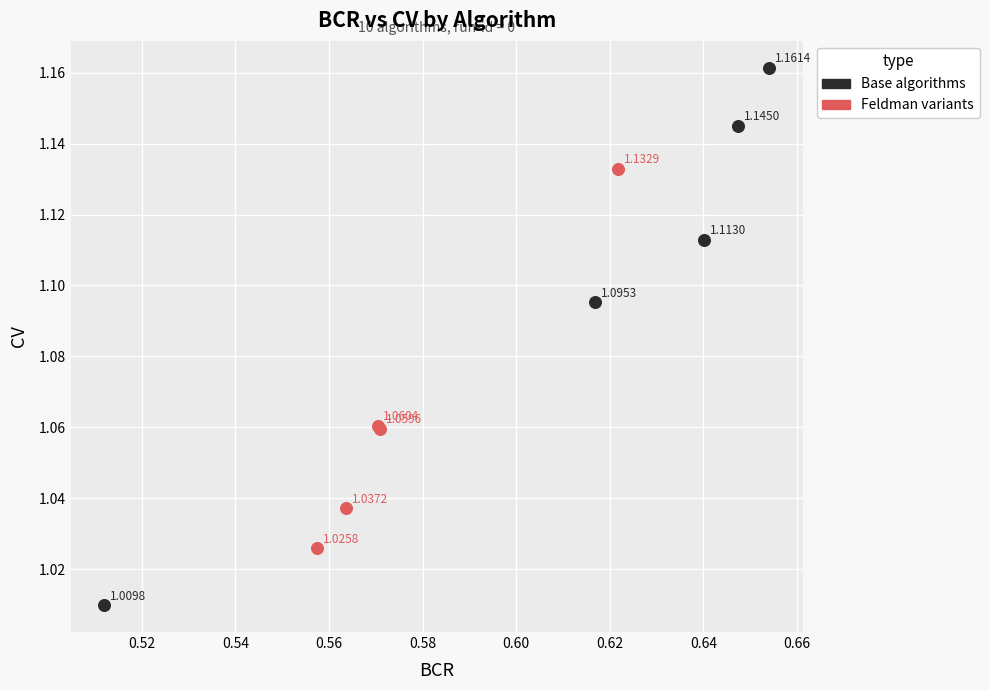

What are all the series names shown in the legend?

Base algorithms, Feldman variants